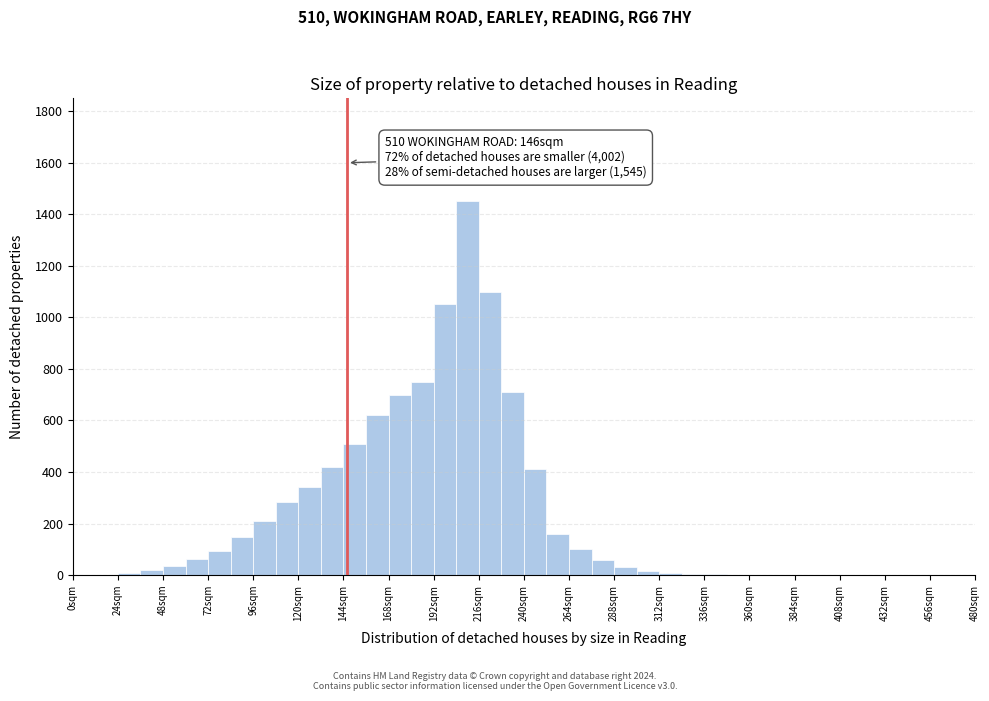

Around what value on the x-axis is the tallest bar? Give the approximate position of its centre, as read against the axis.

210